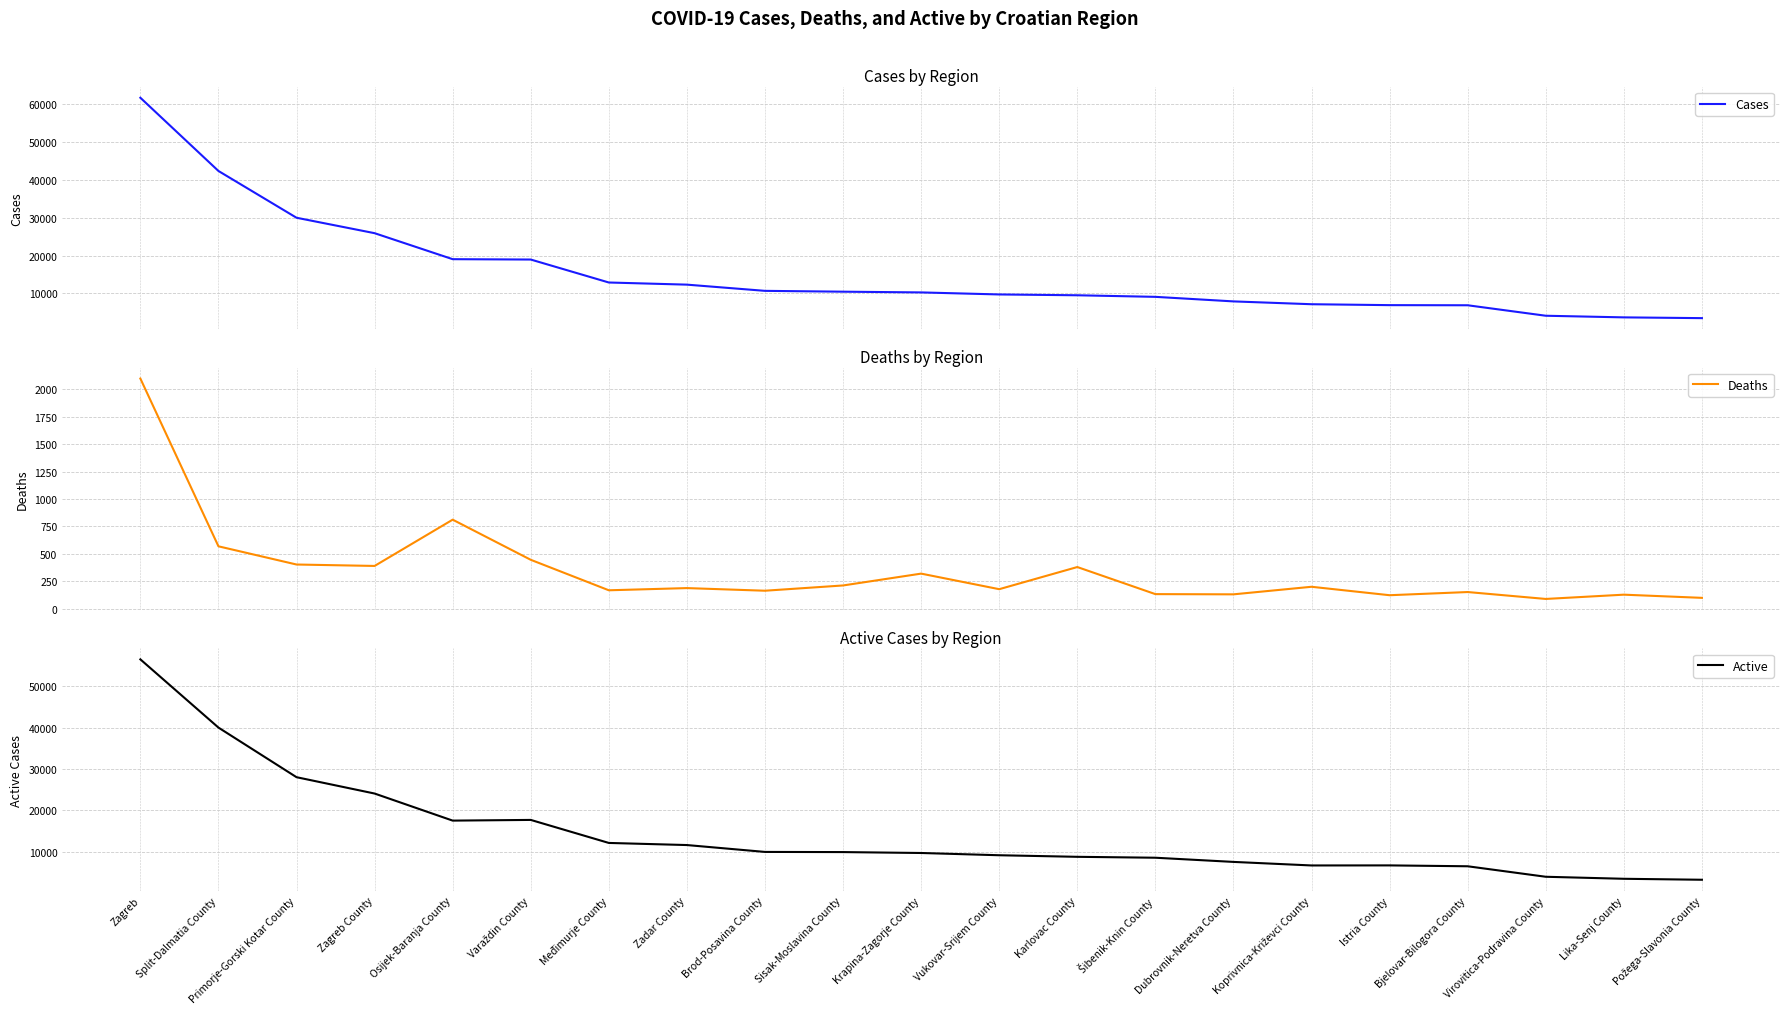

The value of Active at Zagreb is 89474. True or false?

False